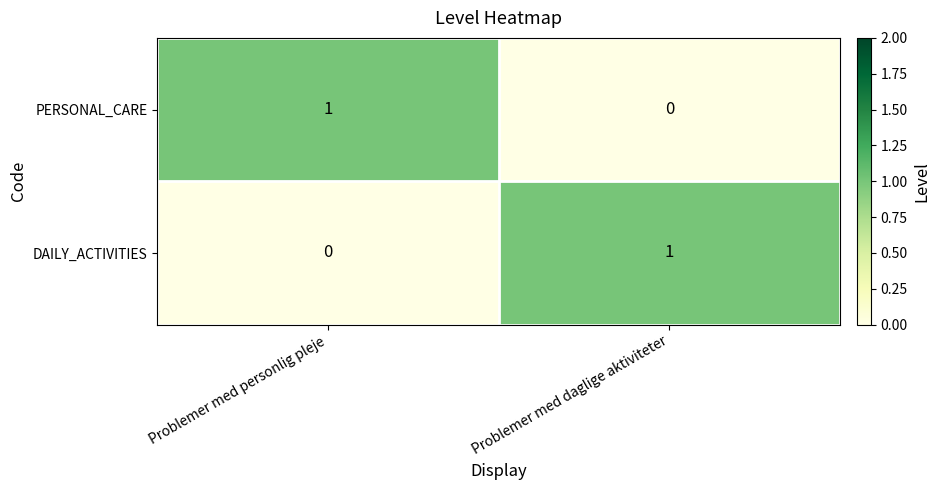

Is it true that DAILY_ACTIVITIES equals 0 at Problemer med personlig pleje?

True